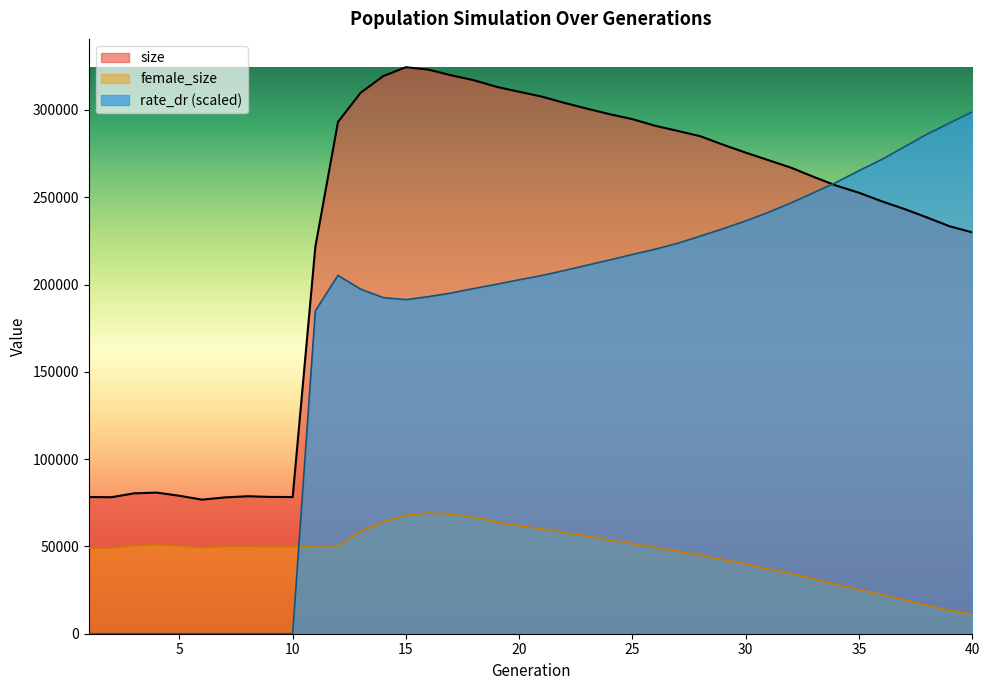

Which series changed the most between 13 and 26?

rate_dr